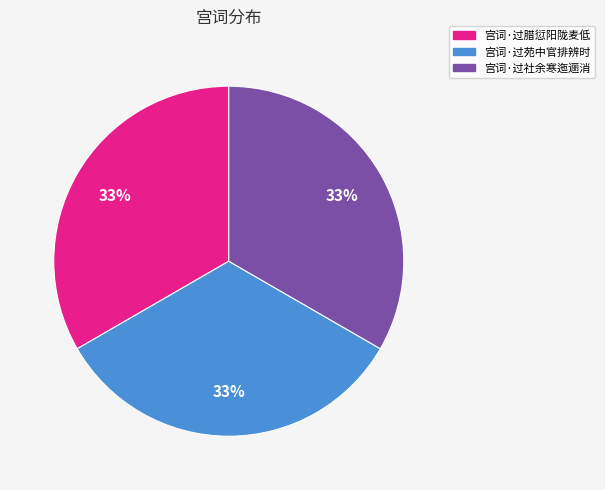

Approximately how many times larger is the value at 宫词·过苑中官排辨时 compared to 宫词·过腊愆阳陇麦低?

1.0